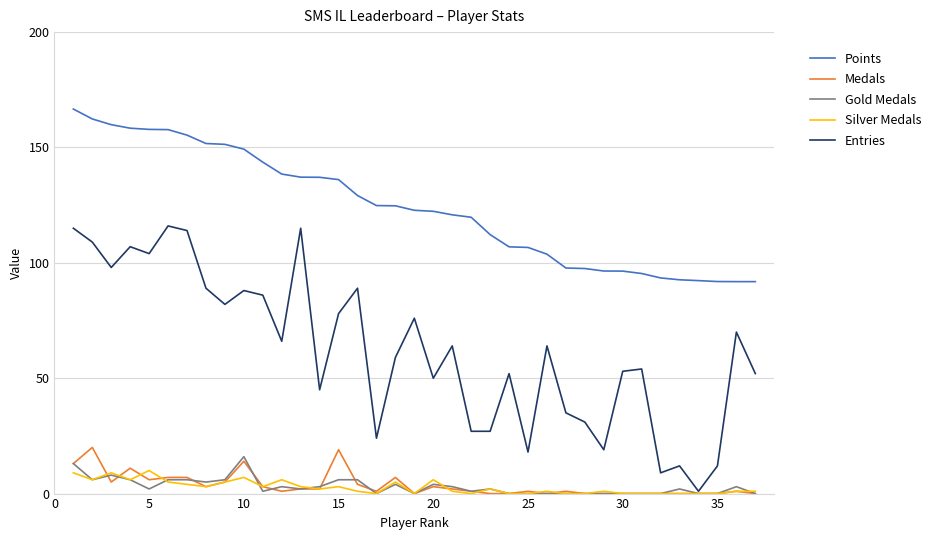

Which series has the largest total across all categories?

Points